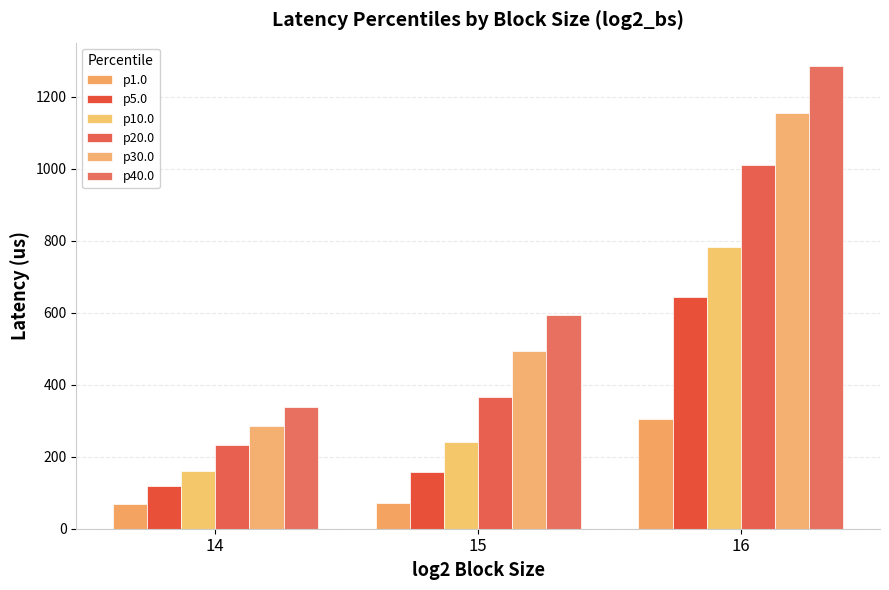

Which has a higher value, 15 or 14?

15